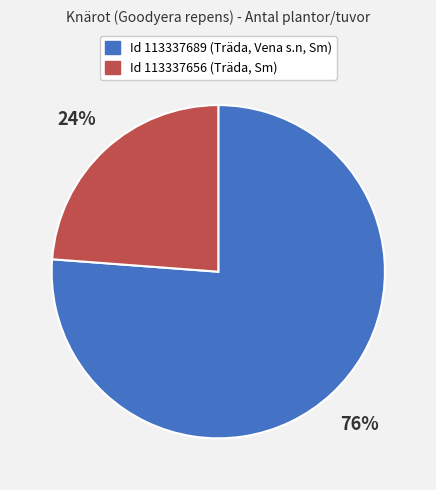

To the nearest percent, what is the average slice percentage?

50%